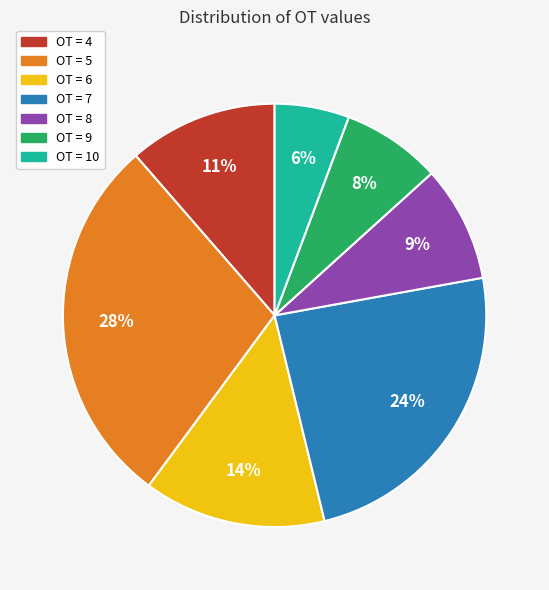

To the nearest percent, what portion does OT = 6 represent?

14%